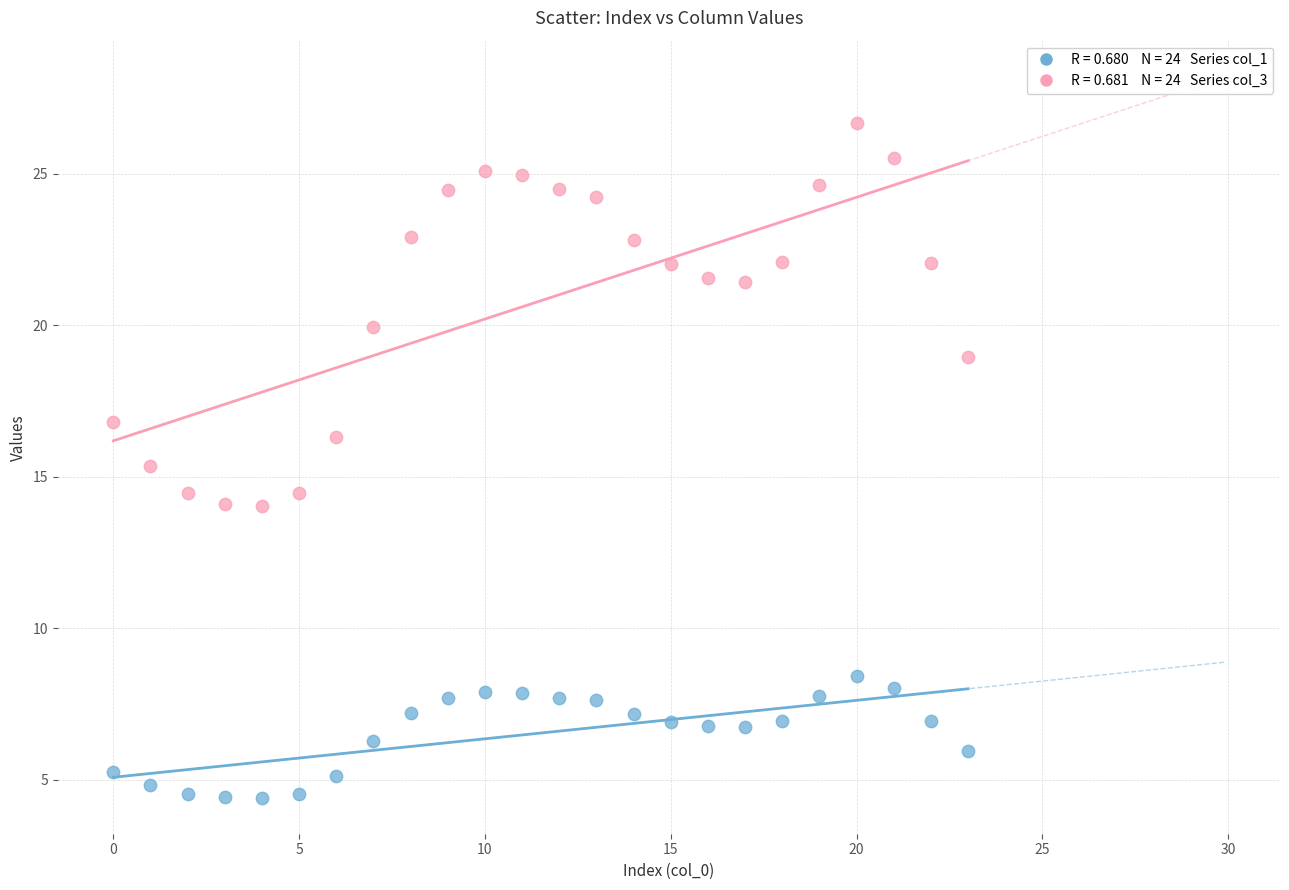

Across all data points, what is the range of Y values (max minus min)?

22.3